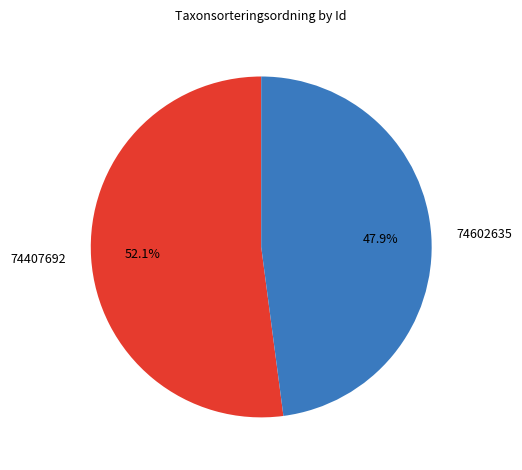

Is there a majority slice in this chart?

Yes